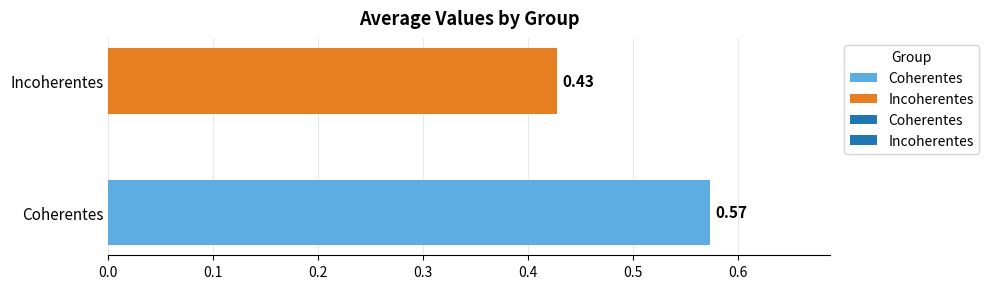

Which label corresponds to the largest value in the chart?

Coherentes